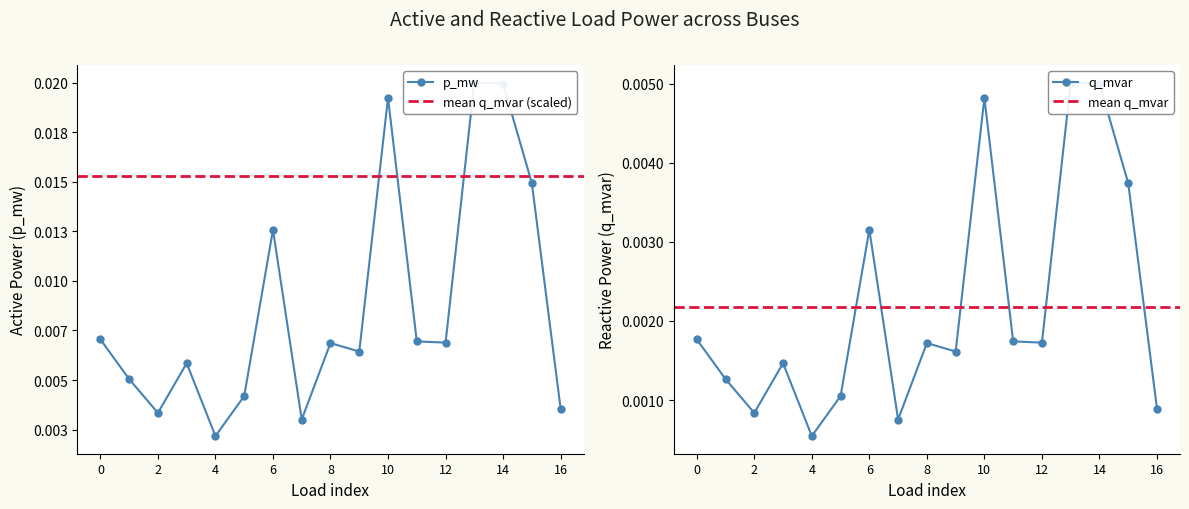

Is it true that p_mw equals 0.0 at 11?

True